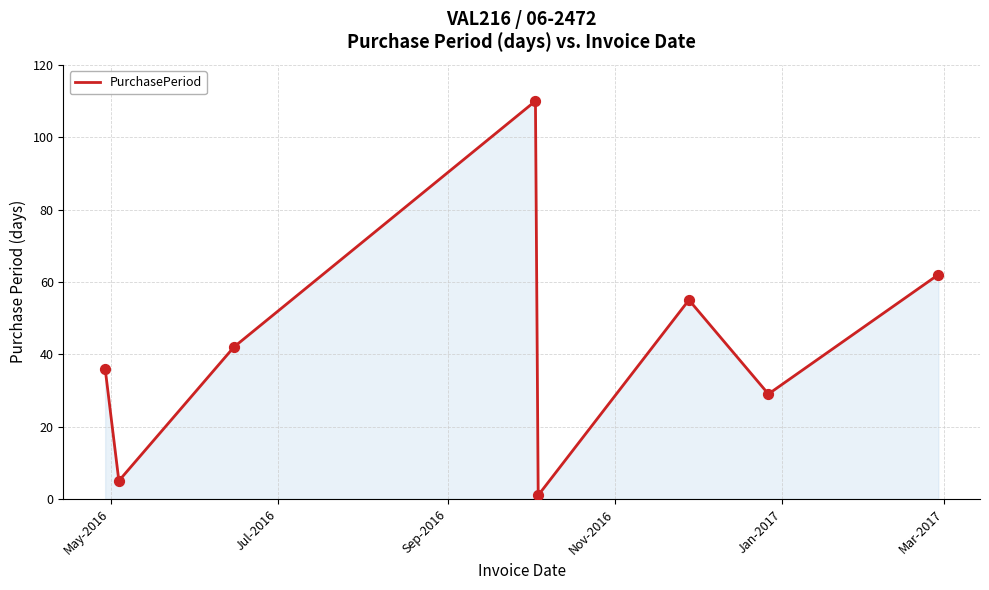

True or false: the data has more than 2 interior local peaks.

False